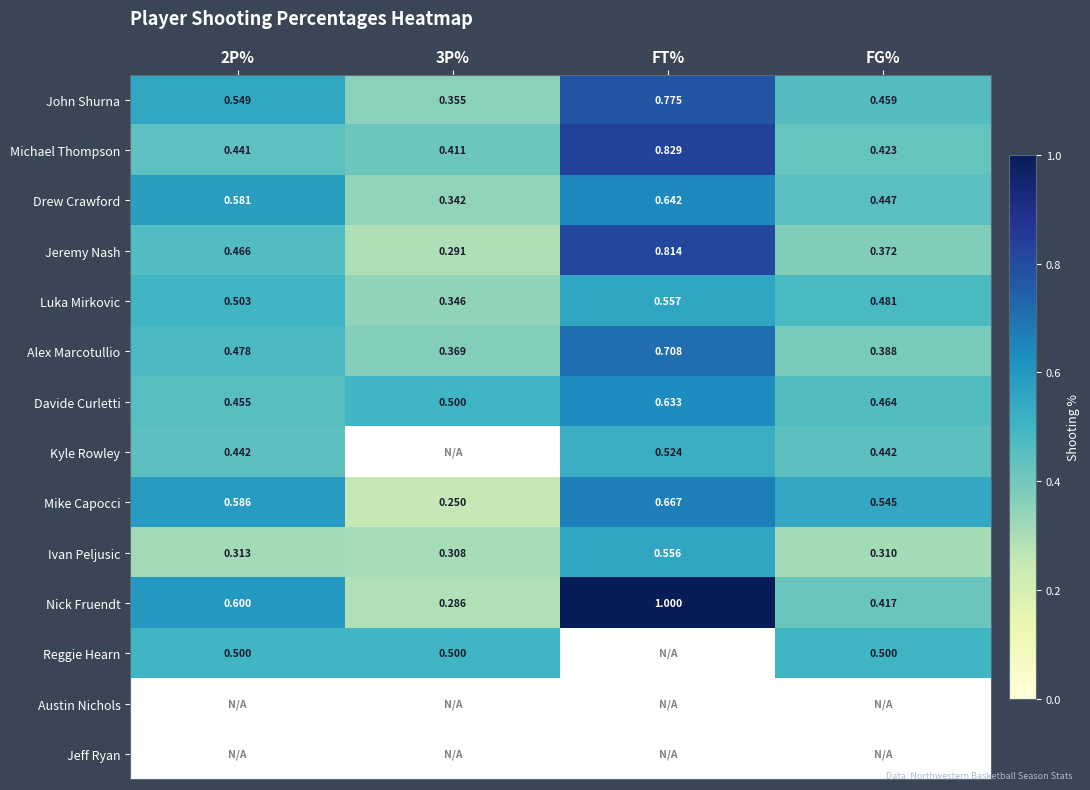

At which category is the sum across all series the highest?

FT%